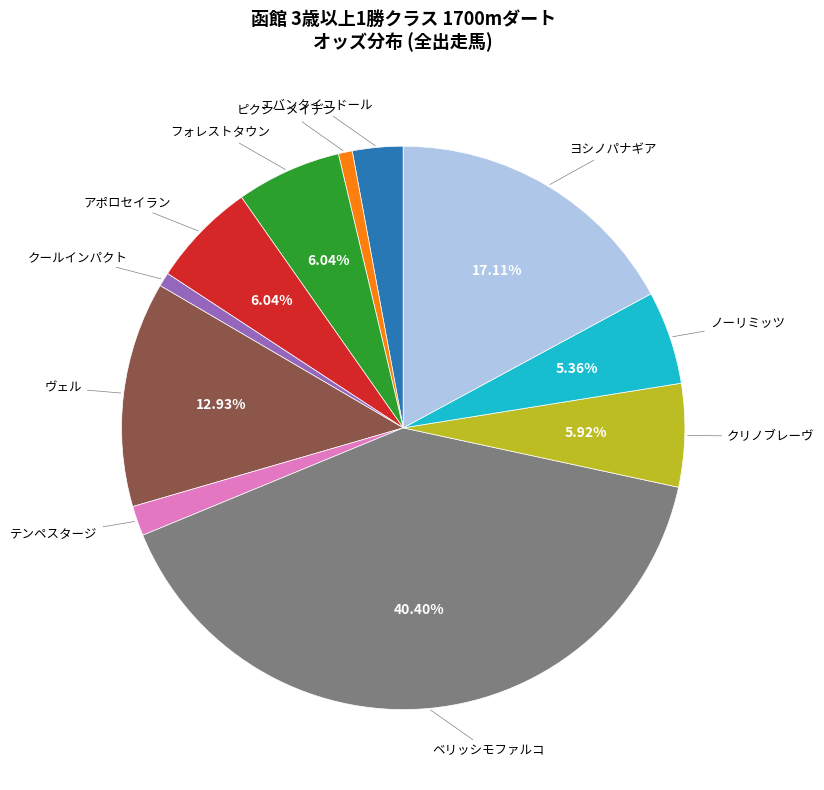

Is there any slice that represents more than half of the pie?

No